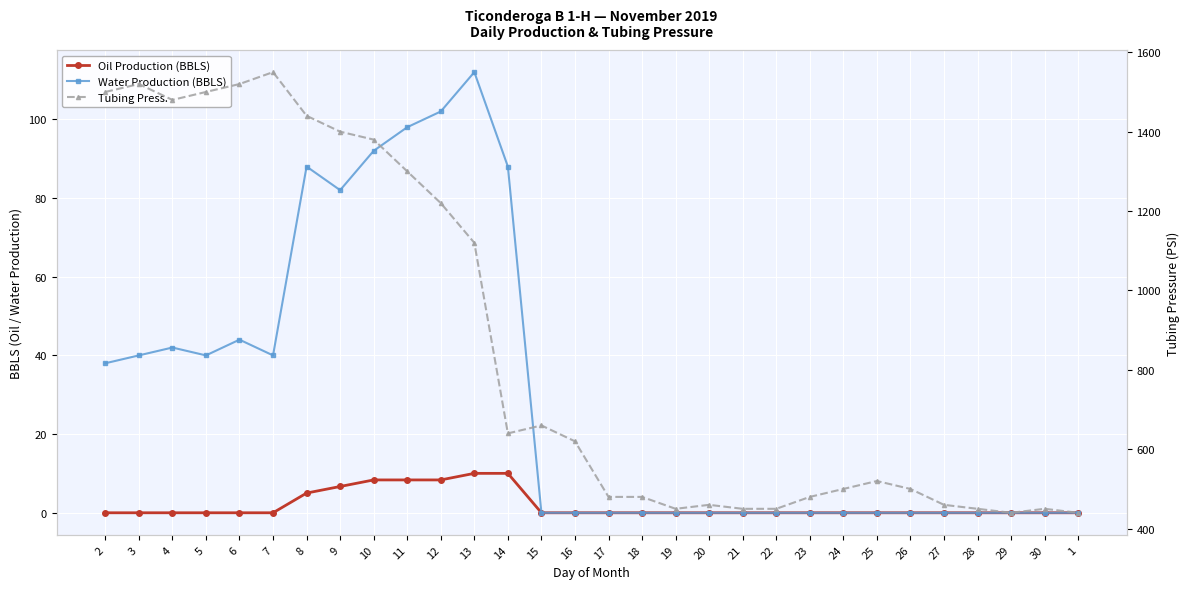

Reading right to left, transcribe all the data shown in this chart.

Oil Production (BBLS): 0.0	0.0	0.0	0.0	0.0	0.0	0.0	0.0	0.0	0.0	0.0	0.0	0.0	0.0	0.0	0.0	0.0	10.0	10.0	8.3	8.3	8.3	6.7	5.0	0.0	0.0	0.0	0.0	0.0	0.0
Water Production (BBLS): 0.0	0.0	0.0	0.0	0.0	0.0	0.0	0.0	0.0	0.0	0.0	0.0	0.0	0.0	0.0	0.0	0.0	88.0	112.0	102.0	98.0	92.0	82.0	88.0	40.0	44.0	40.0	42.0	40.0	38.0
Tubing Press.: 440.0	450.0	440.0	450.0	460.0	500.0	520.0	500.0	480.0	450.0	450.0	460.0	450.0	480.0	480.0	620.0	660.0	640.0	1120.0	1220.0	1300.0	1380.0	1400.0	1440.0	1550.0	1520.0	1500.0	1480.0	1520.0	1500.0